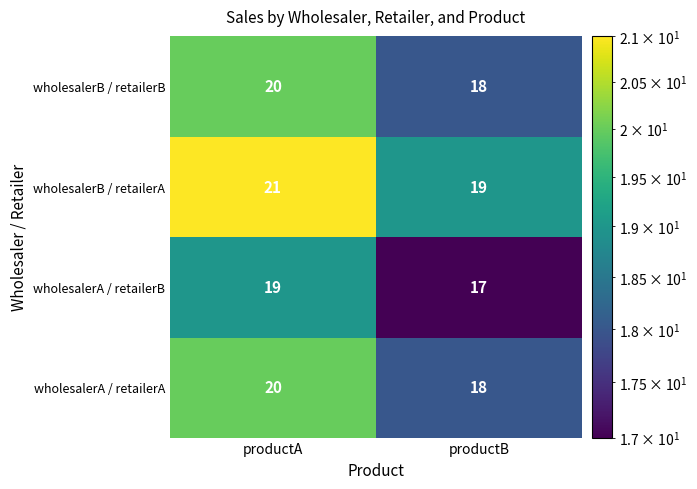

Is the value of wholesalerB / retailerA at productB greater than the value of wholesalerB / retailerB at productB?

Yes